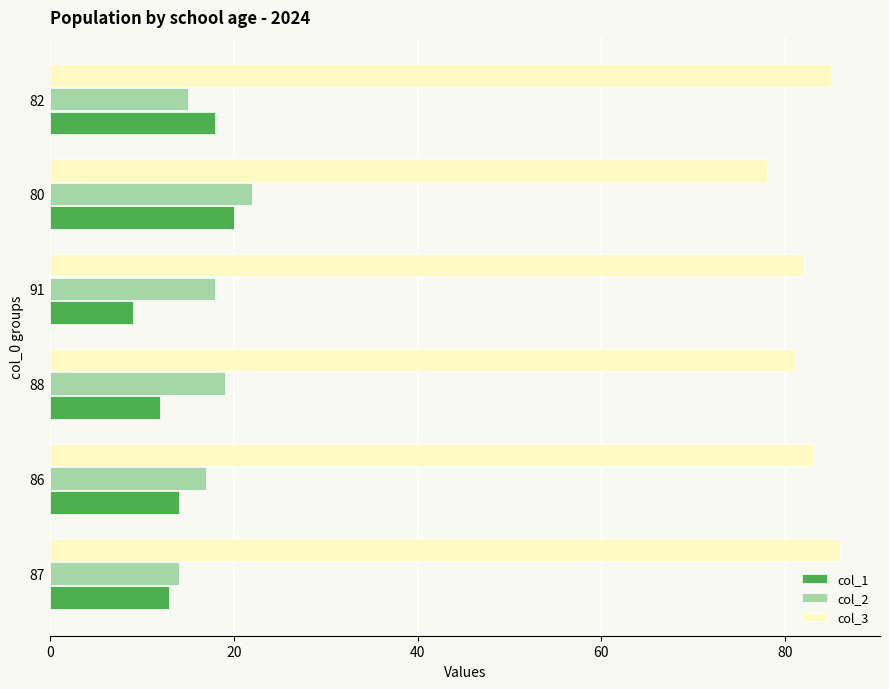

The col_1 series shows 23 at 87. True or false?

False